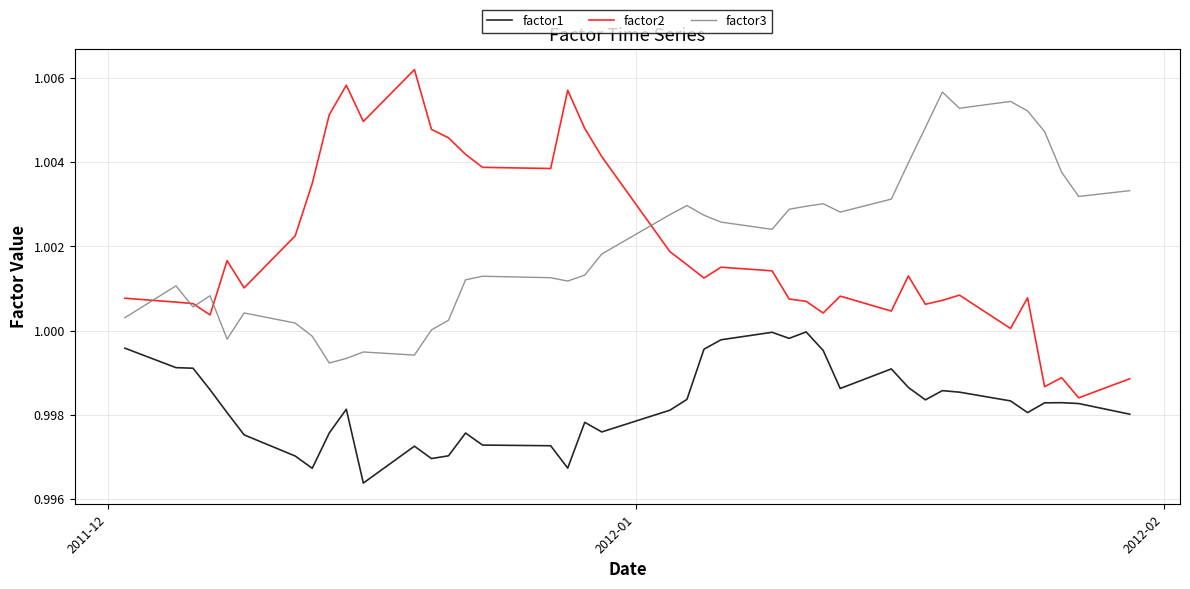

True or false: factor3 and factor1 cross at least once.

False